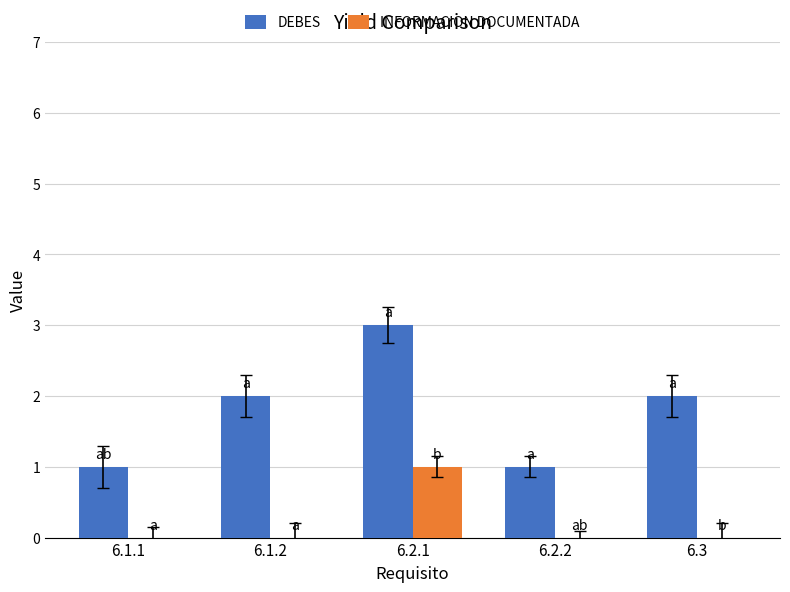

At which label does DEBES reach its peak?

6.2.1